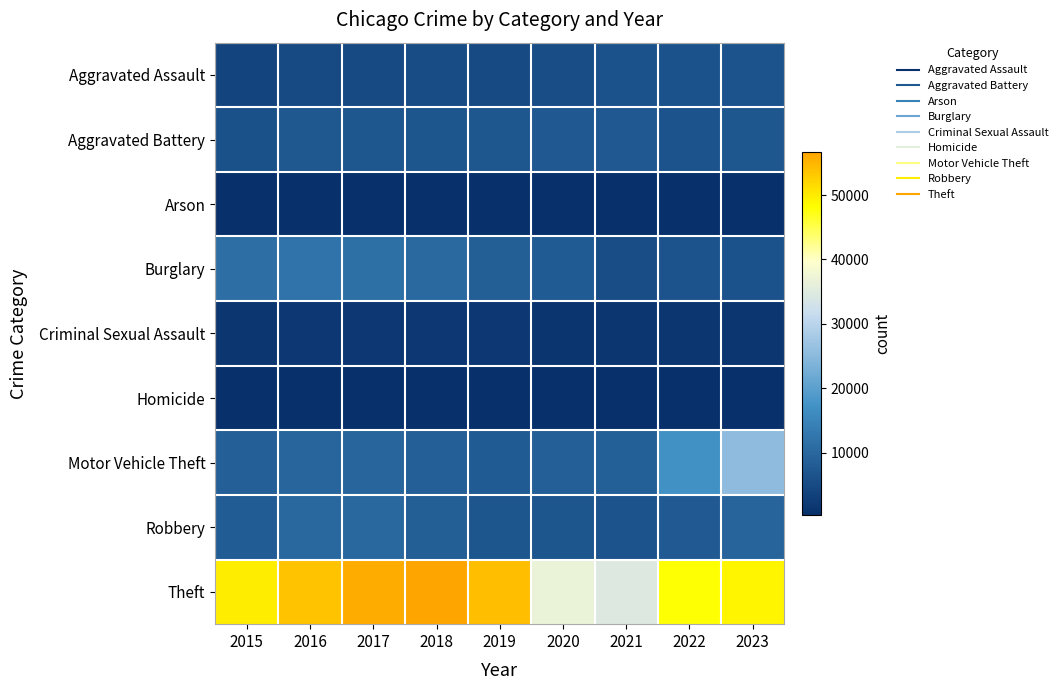

Between 2017 and 2020, which is larger?

2020